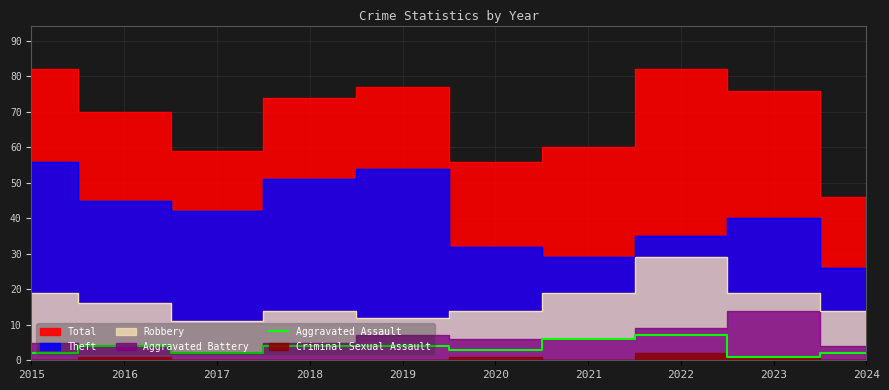

Reading left to right, what are all the values shown in this chart?

2	4	2	4	4	3	6	7	1	2